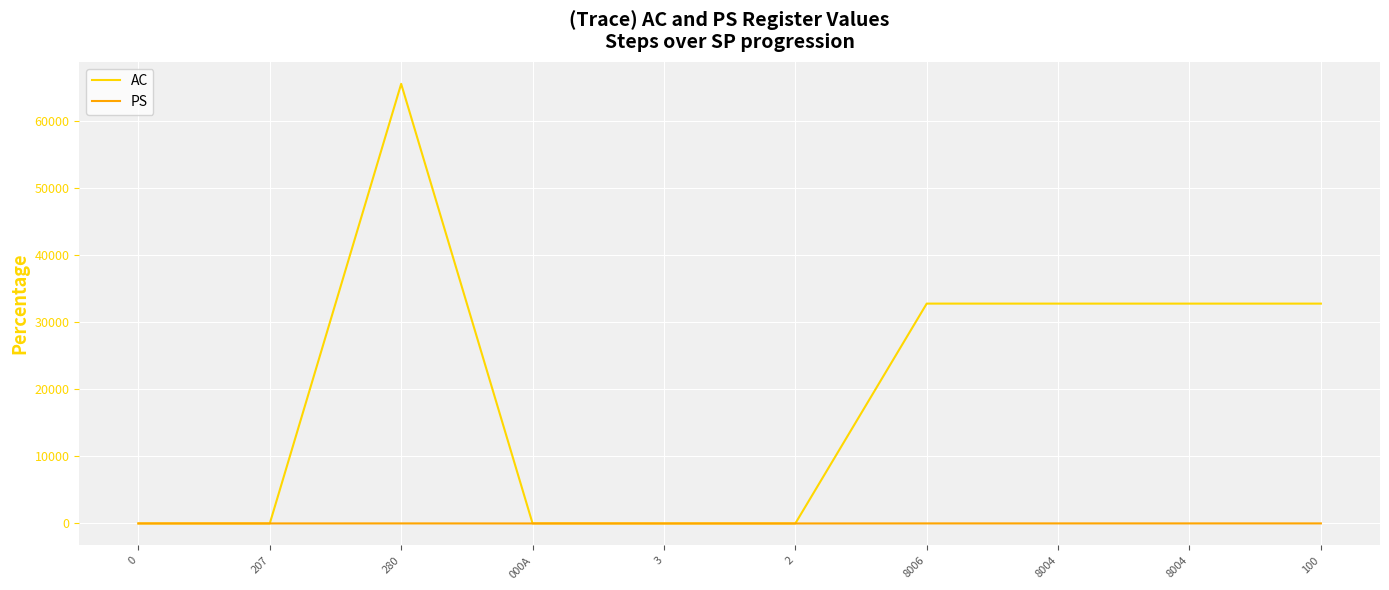

Is this an area chart (filled region under the line)?

No